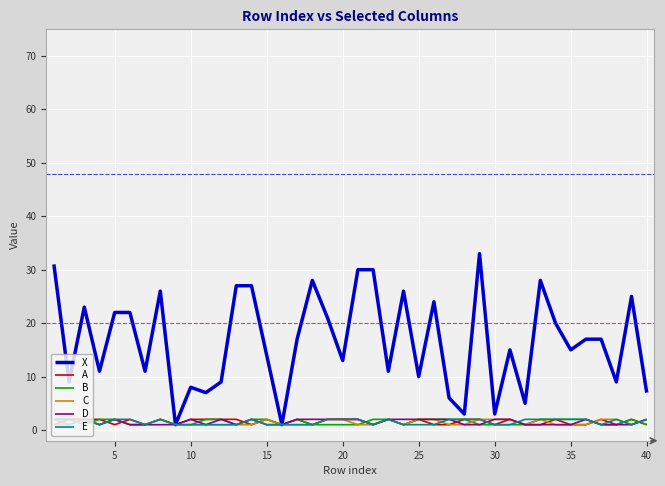

Which series has the largest total across all categories?

X